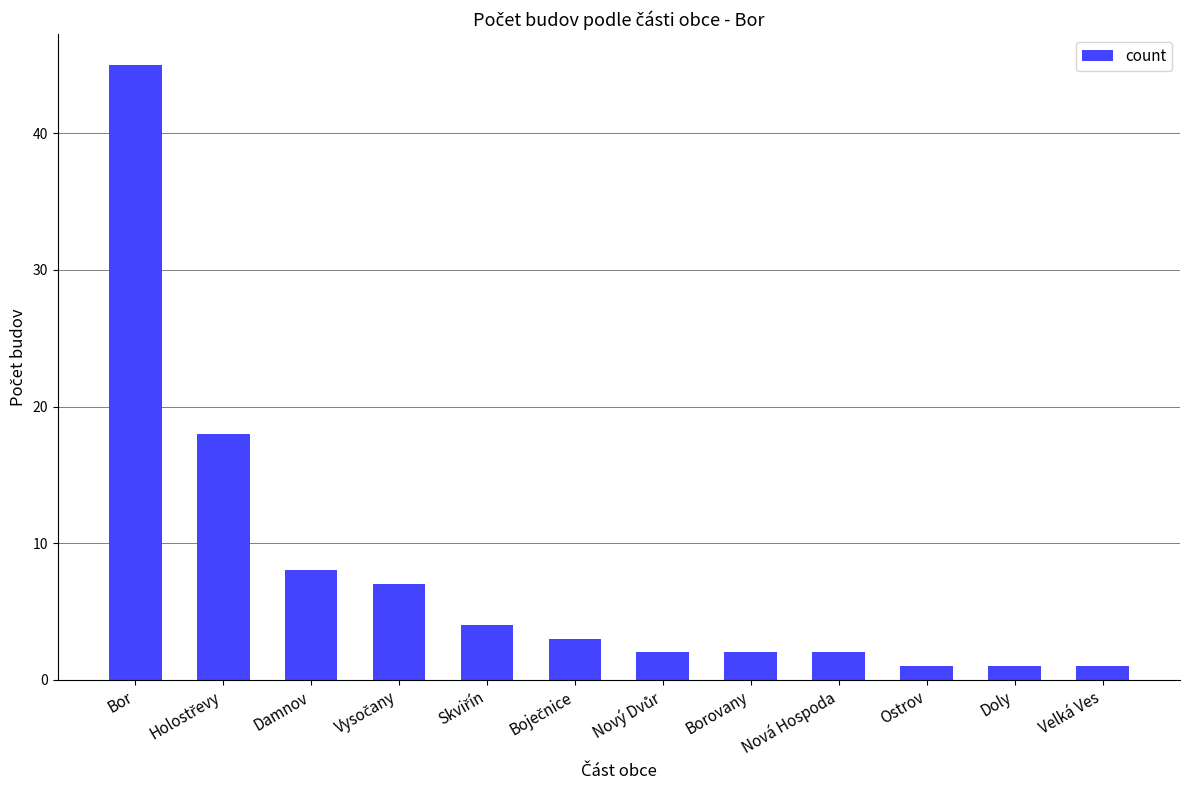

What is the difference between the maximum and minimum values?

44